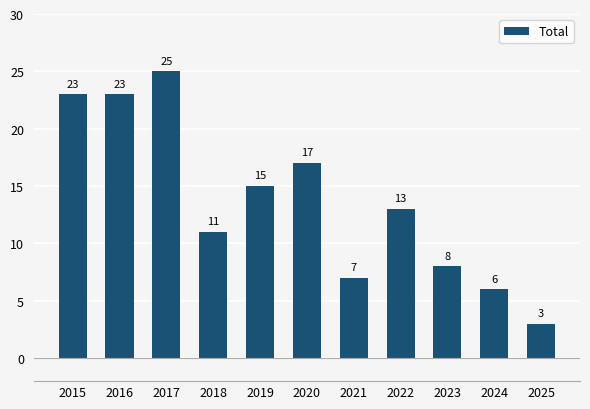

How many data points are less than 13?

5